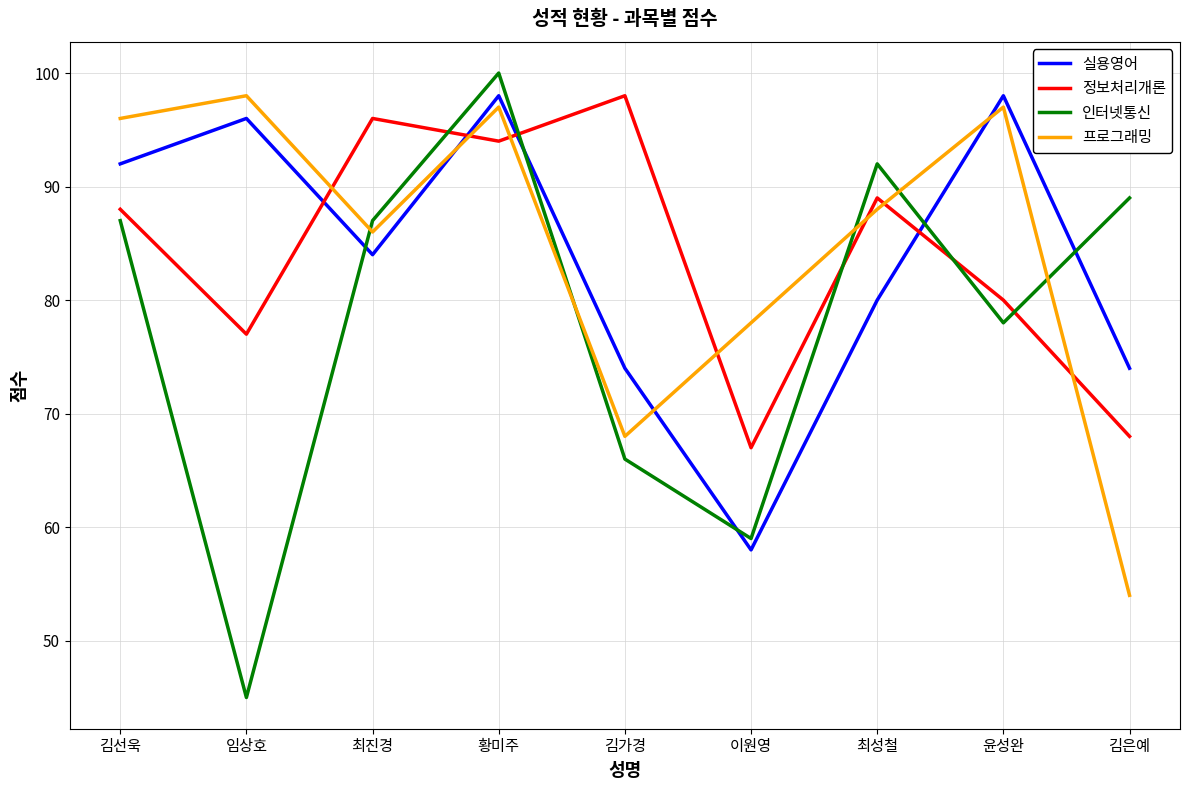

The 실용영어 series shows 92 at 김선욱. True or false?

True